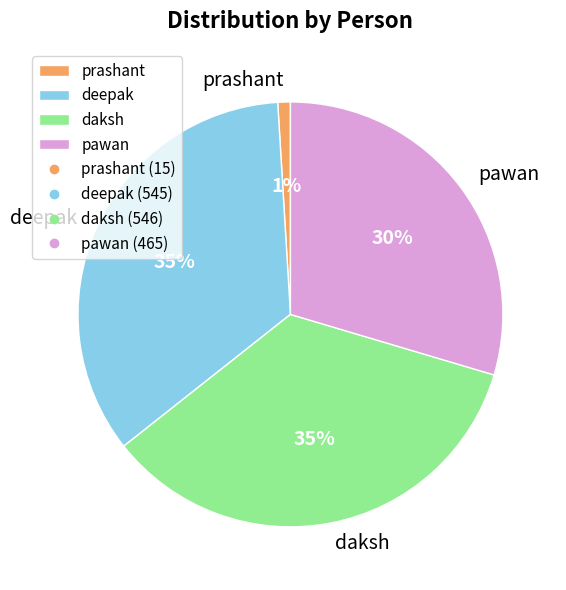

Combined, do prashant and deepak account for over 50%?

No